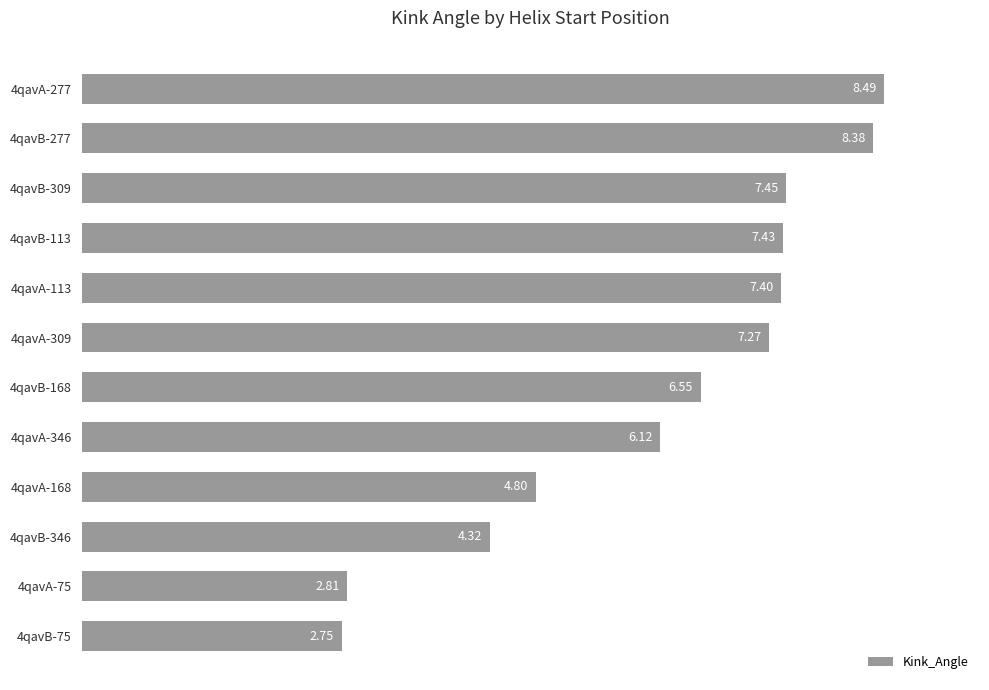

What is the change in value from 4qavB-75 to 4qavB-309?

+4.7